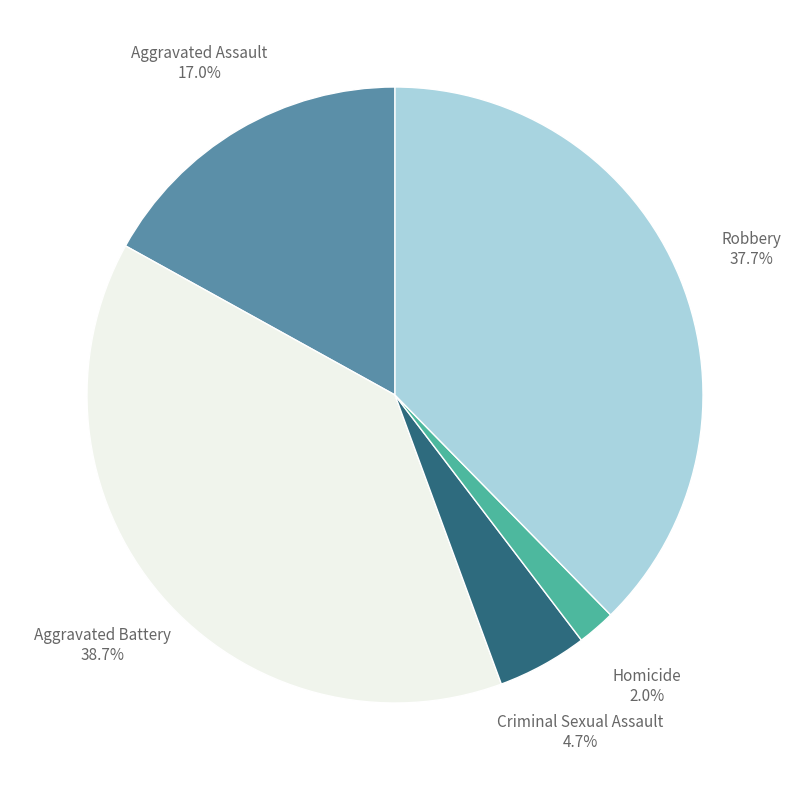

Does any single category account for the majority?

No